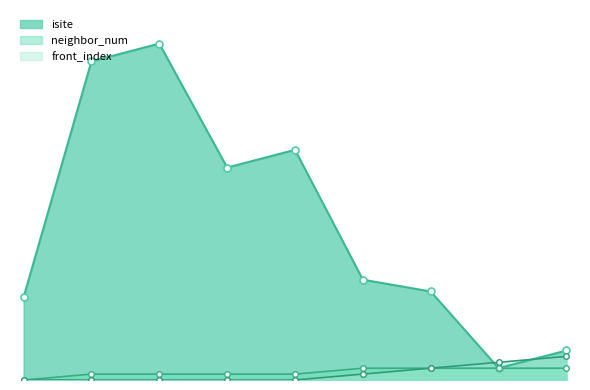

Which category has the lowest value in the isite series?

7